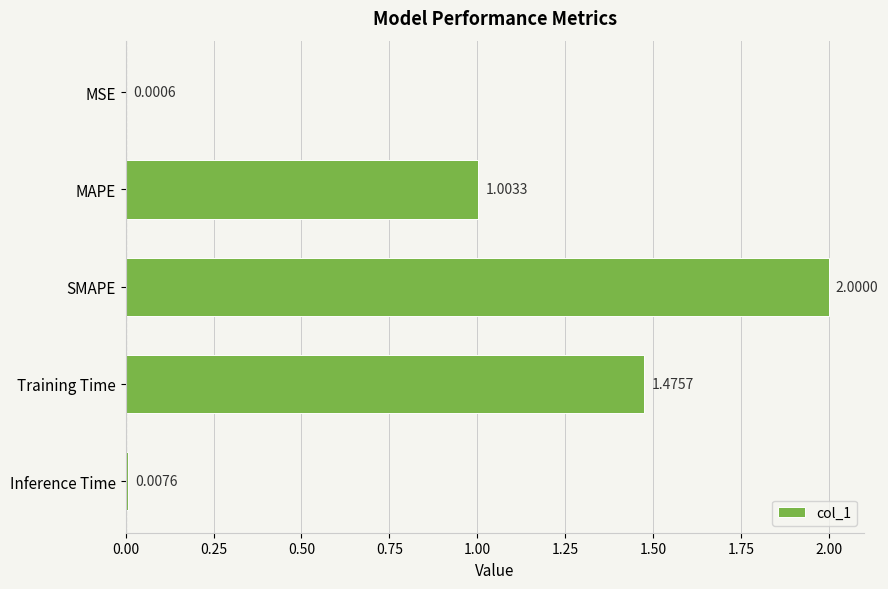

At which label is the value closest to 1?

MAPE